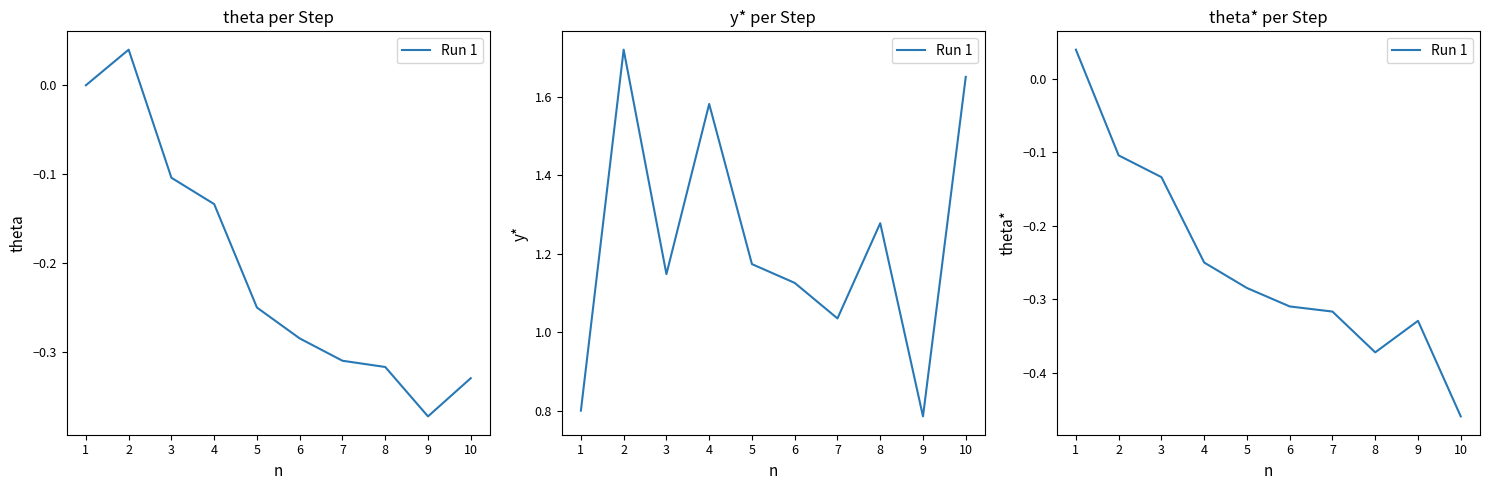

What is the value of the 3rd point from the left?

-0.1